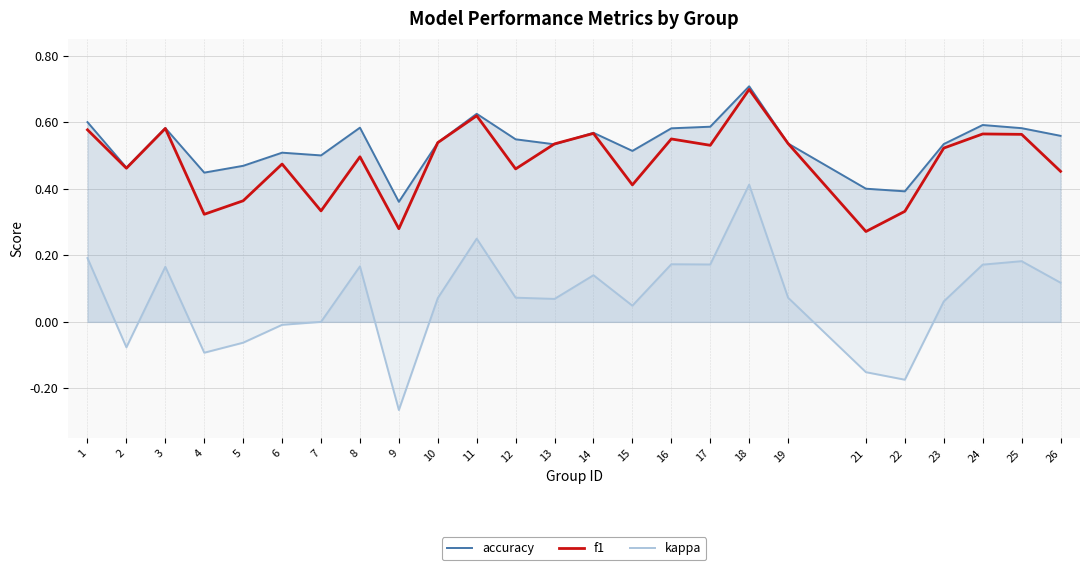

At which label is f1 closest to 0?

21